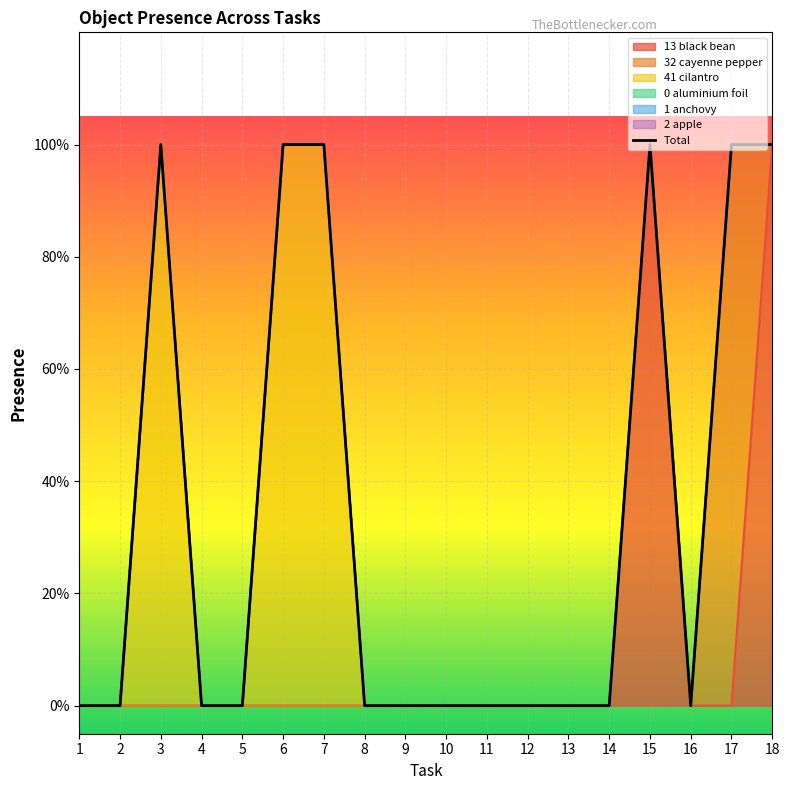

Rank the categories by value from lowest to highest.

1, 2, 4, 5, 8, 9, 10, 11, 12, 13, 14, 16, 3, 6, 7, 15, 17, 18